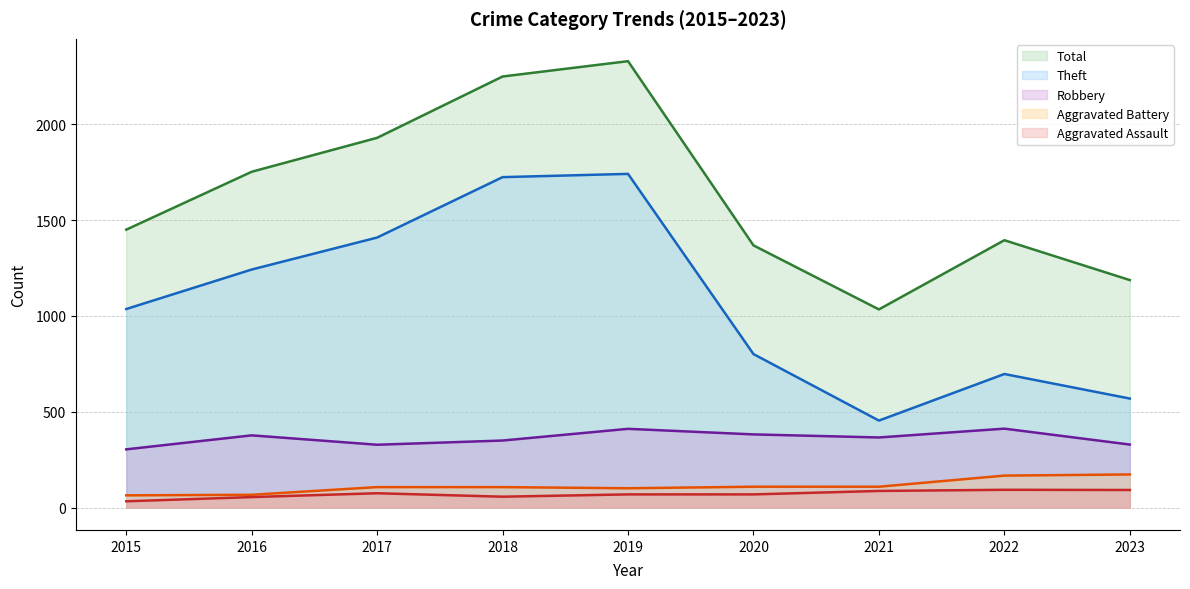

How many lines are shown in the chart?

5